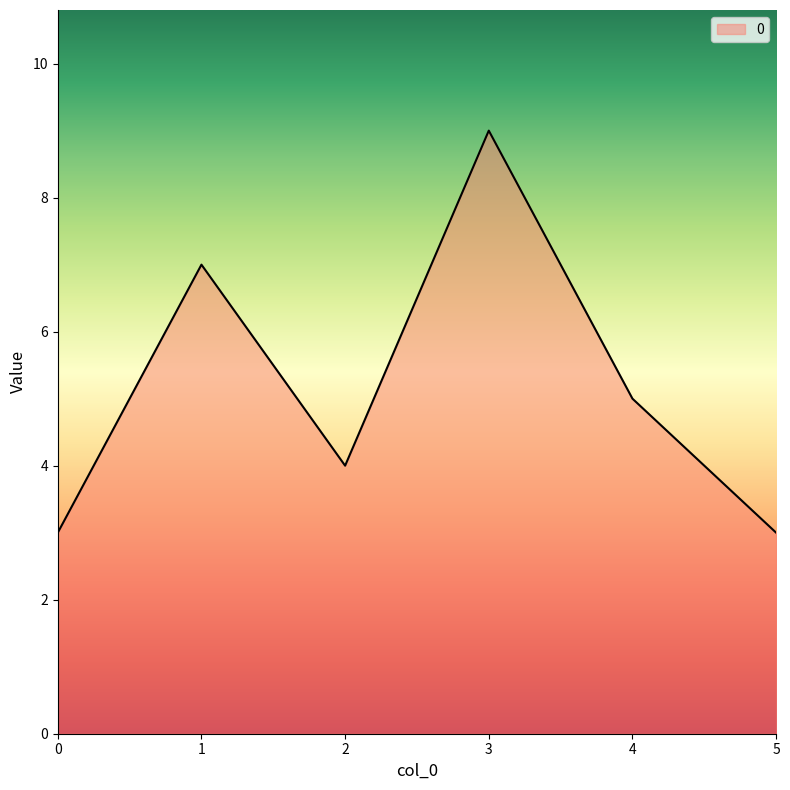

What is the greatest value displayed?

9